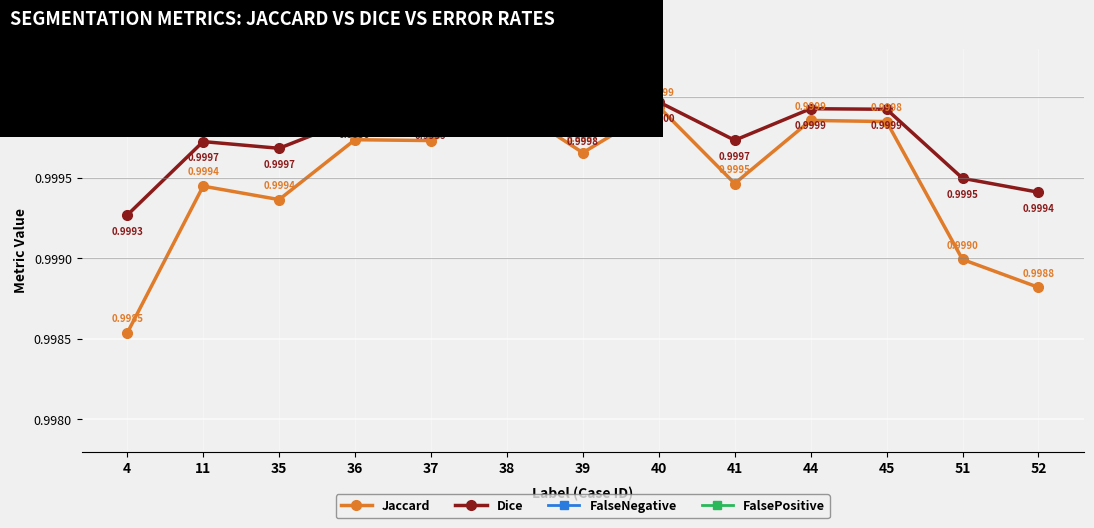

What is the spread (max minus min) of values at 39?

1.0